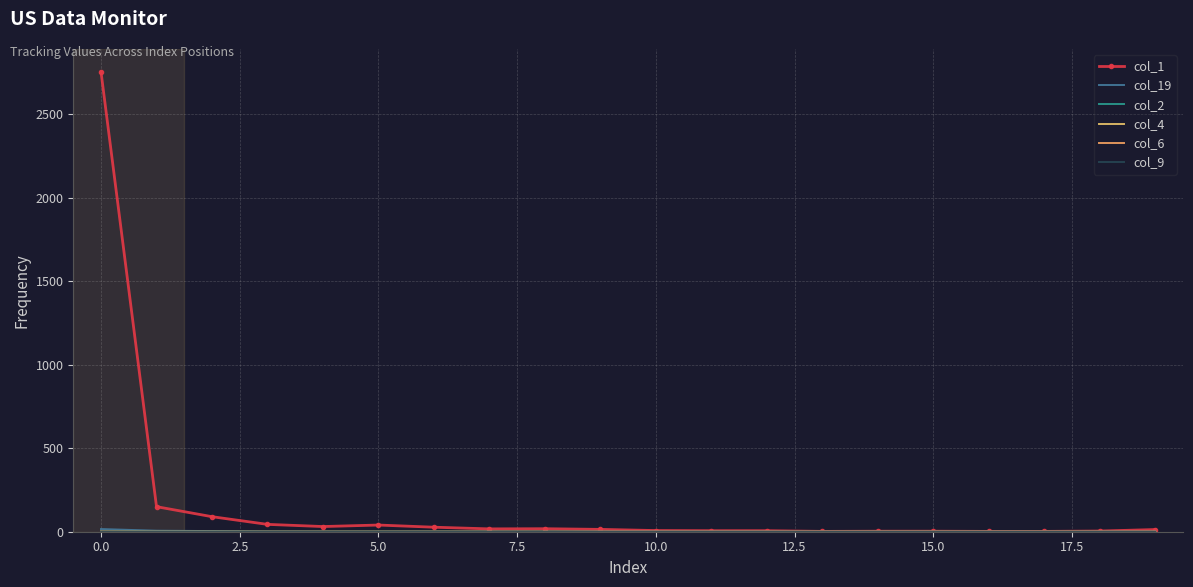

How many positive values does the col_2 series have?

1